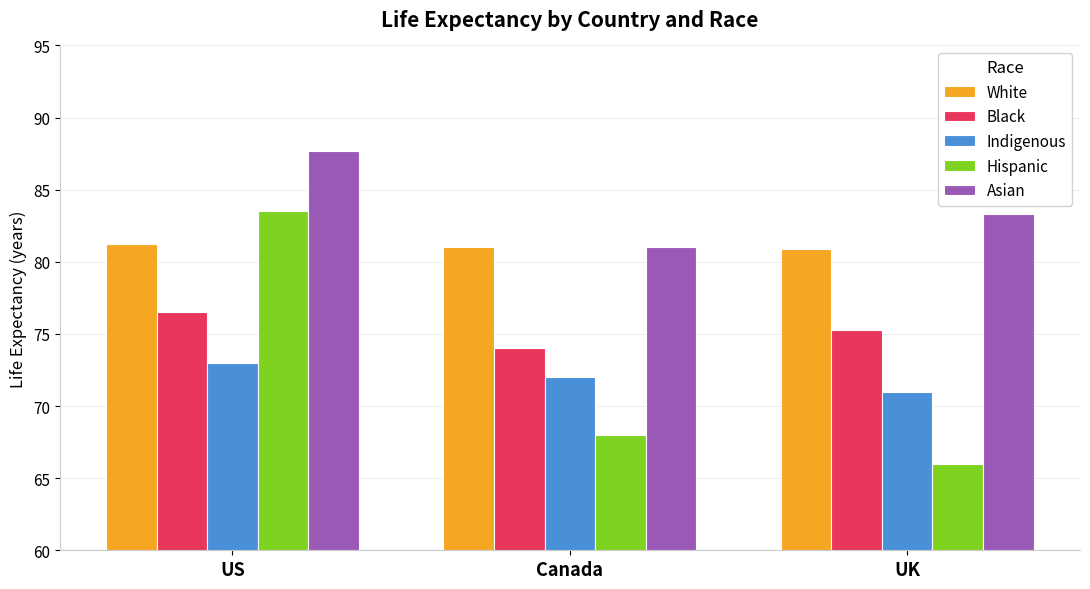

List the series in order of their peak value, highest first.

Asian, Hispanic, White, Black, Indigenous